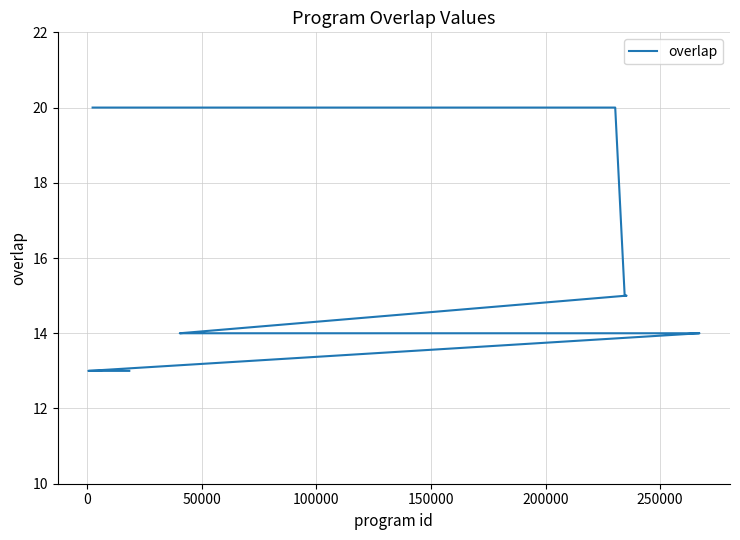

How many data points does each series have?

25